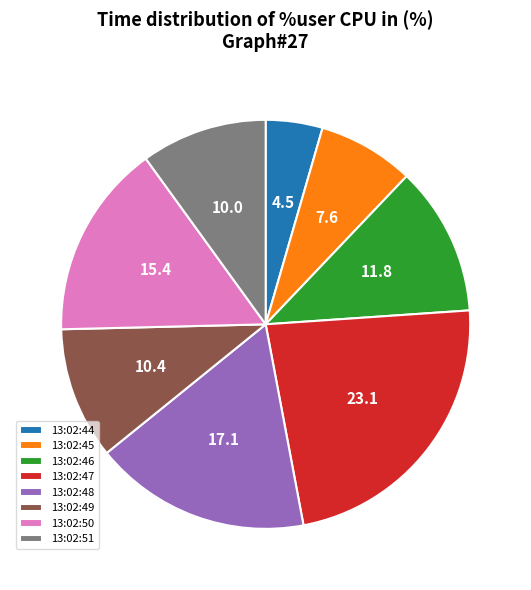

Between 13:02:50 and 13:02:48, which is larger?

13:02:48